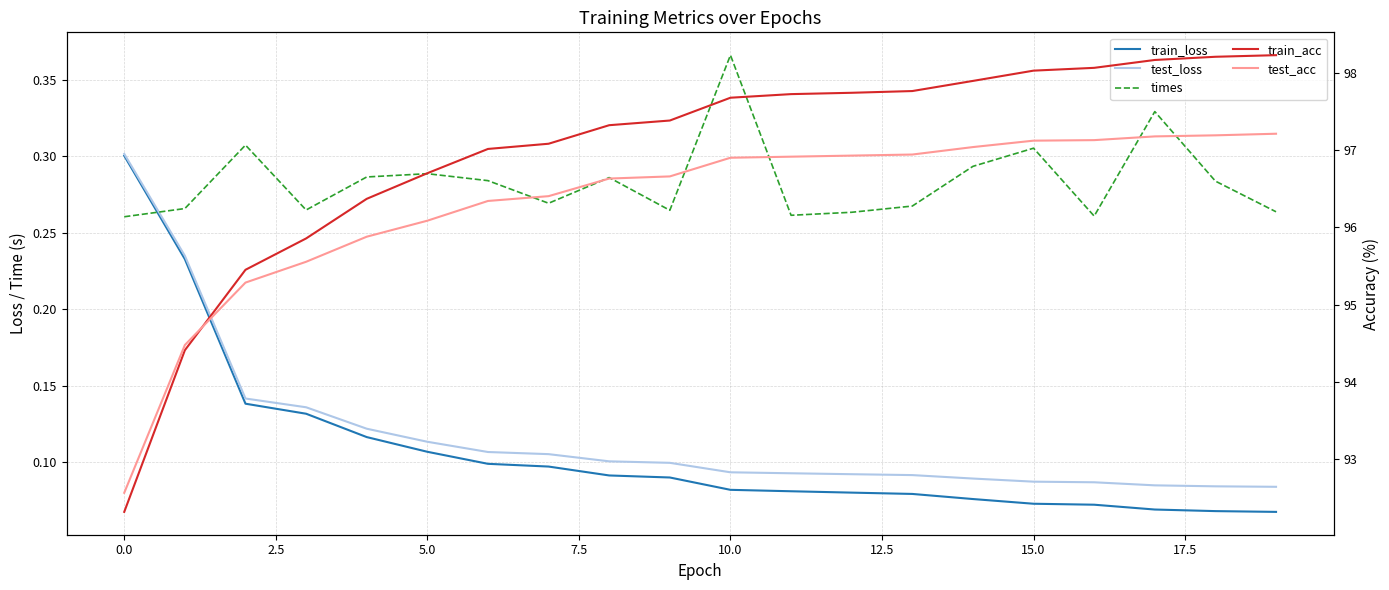

Is the value of train_loss at 17 greater than the value of test_acc at 12.5?

No